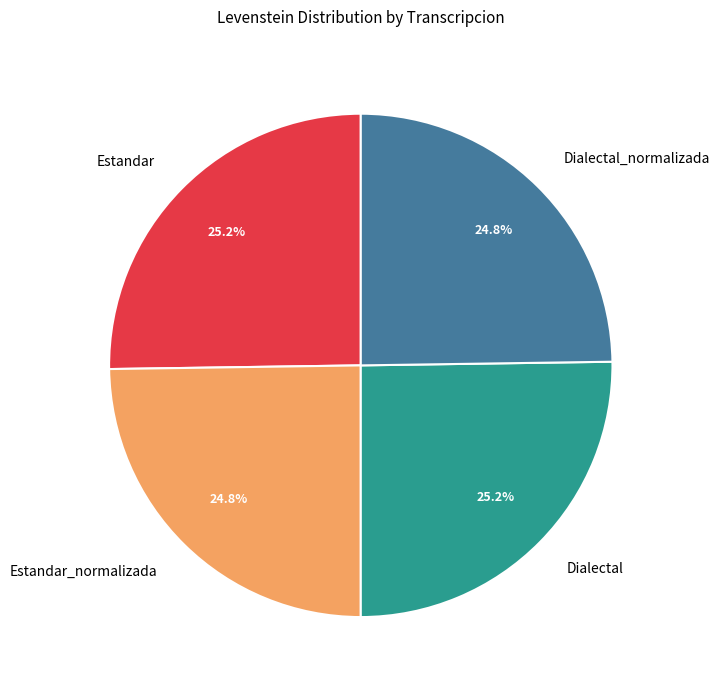

Approximately how many times larger is the value at Estandar compared to Estandar_normalizada?

1.0